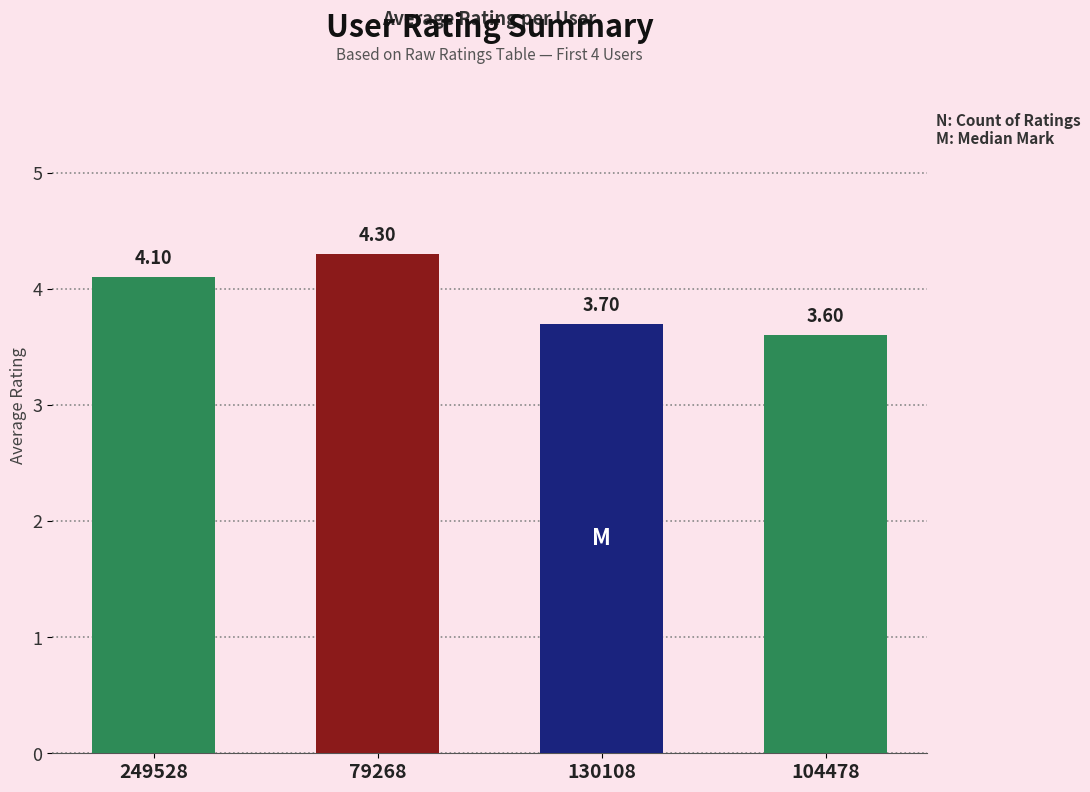

What is the label of the 3rd bar from the right?

79268